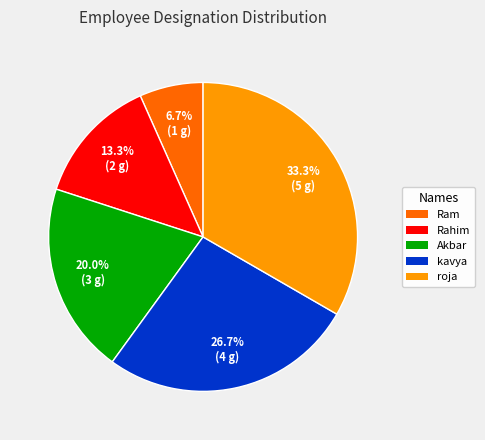

Is kavya the majority of the pie?

No